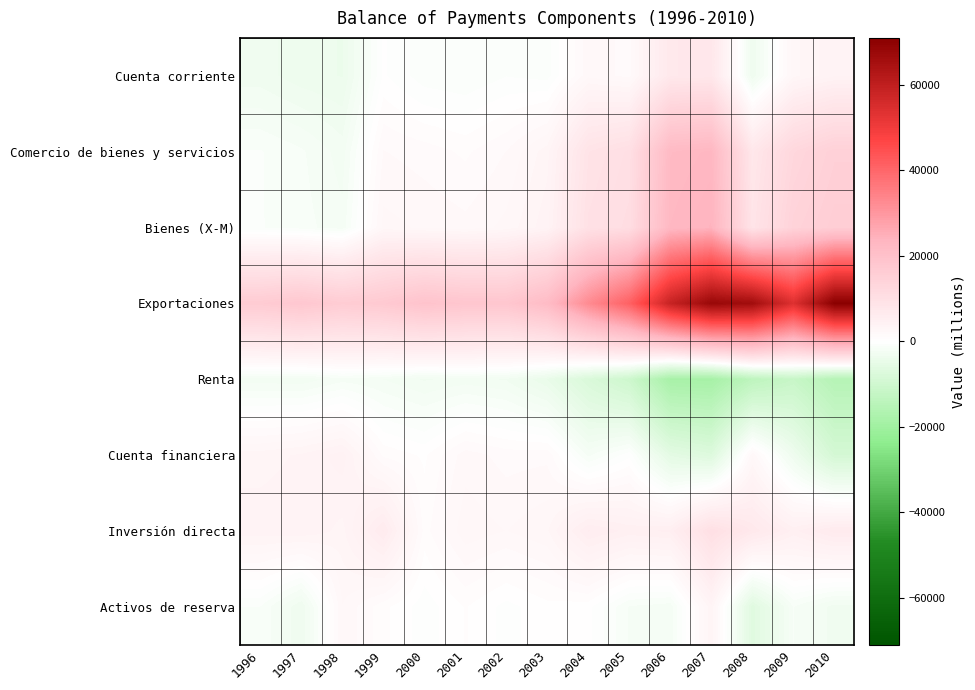

What is the smallest value displayed?

-18625